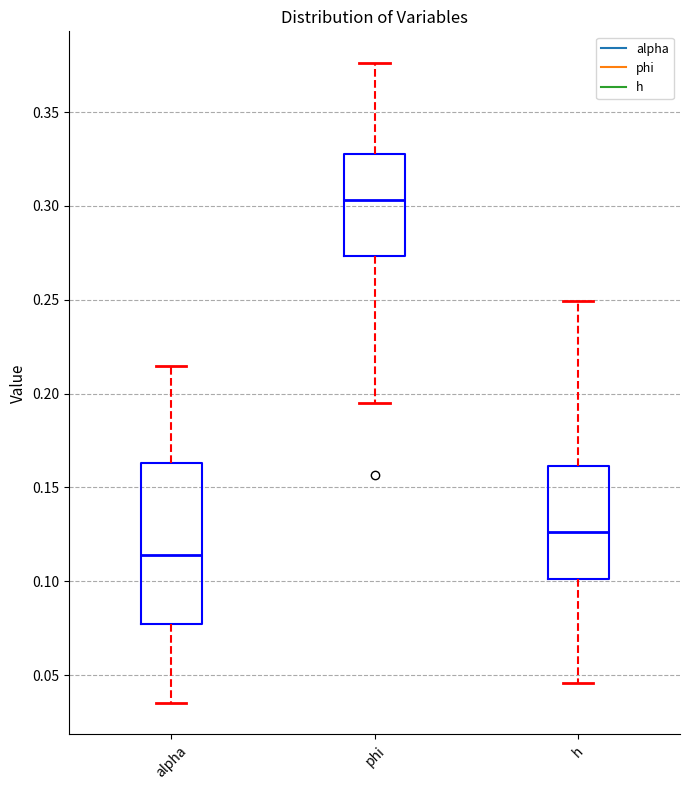

Where does the median line of the box for phi sit on the y-axis? The values are not printed on the chart, so give them approximately, as read against the axis.

0.305